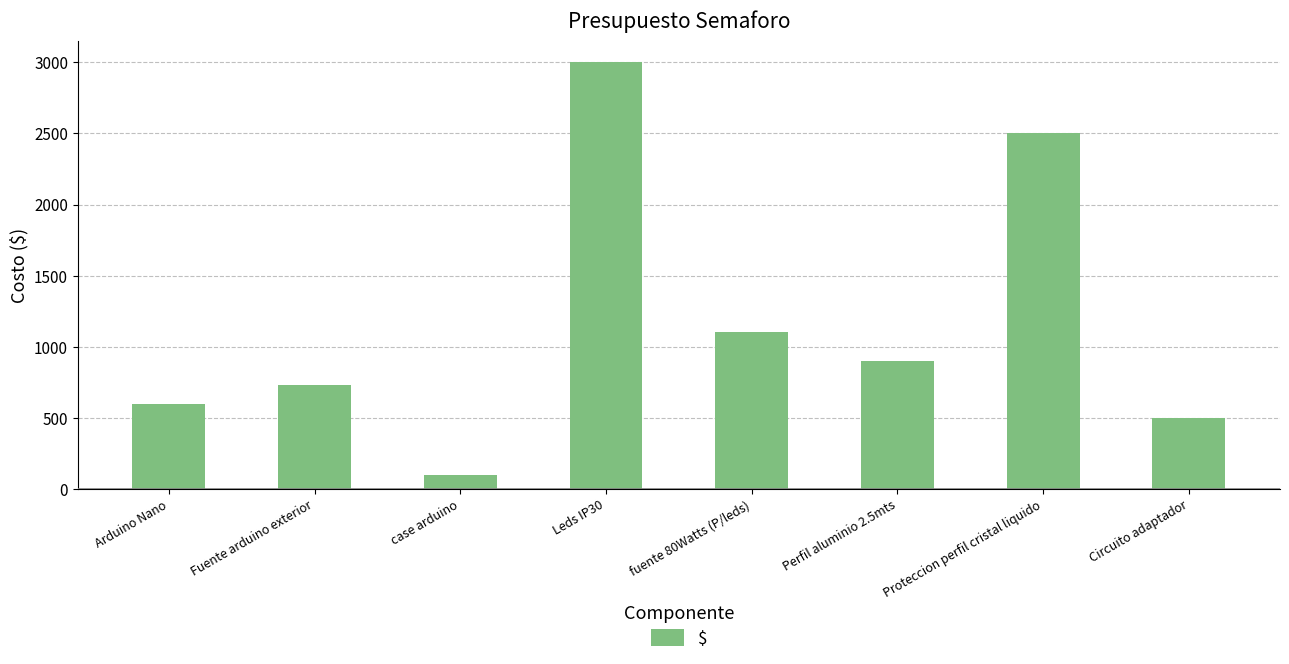

What is the ratio of the value at Fuente arduino exterior to the value at fuente 80Watts (P/leds)?

0.7